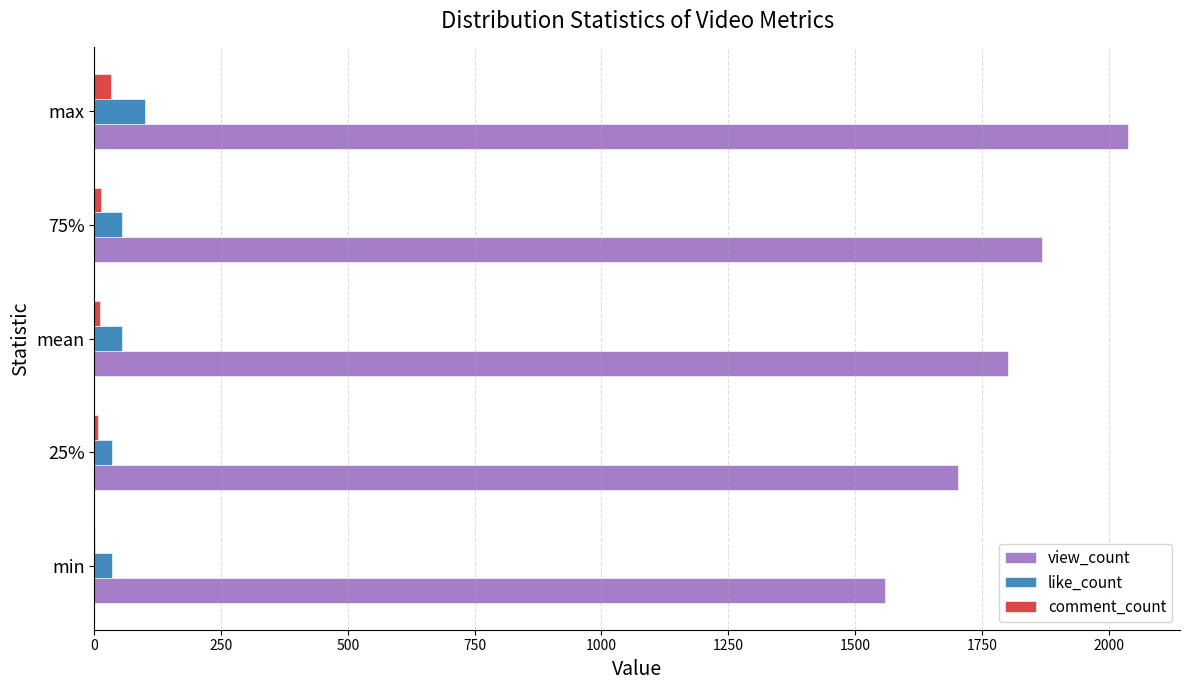

Which series has the largest range (max minus min)?

view_count